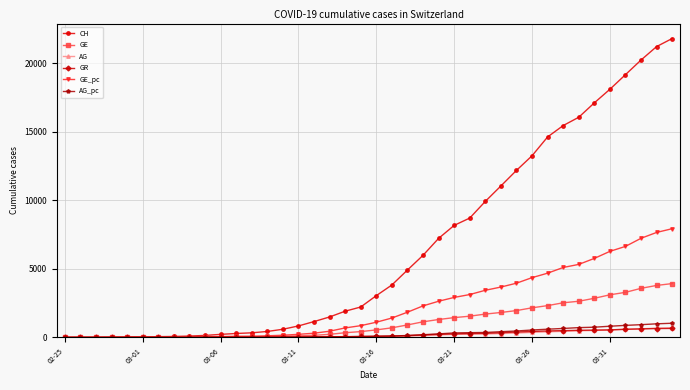

How many data points in GE are less than 549?

20